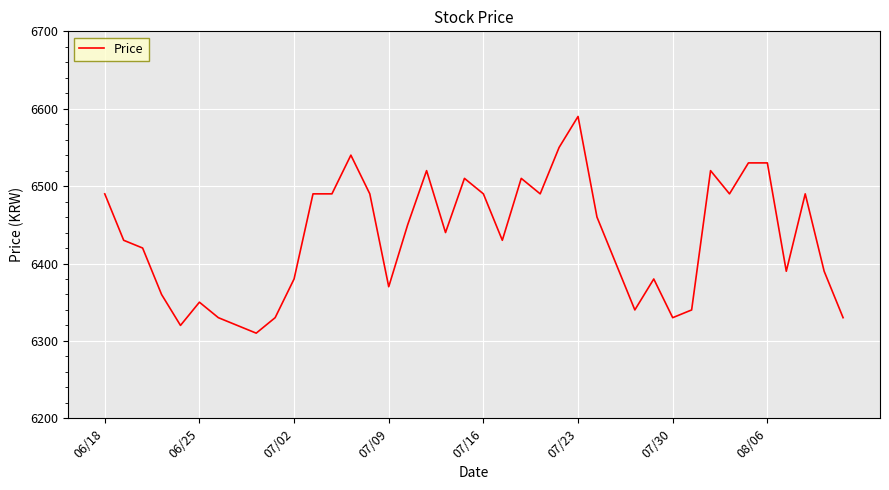

What is the maximum value shown in the chart?

6590